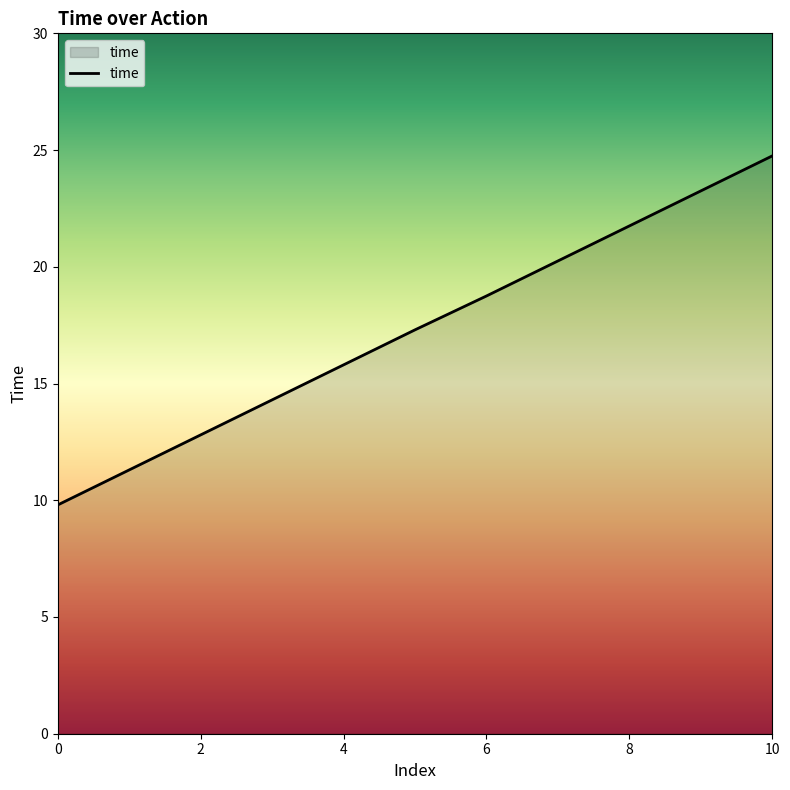

True or false: the data has more than 1 interior local peaks.

False